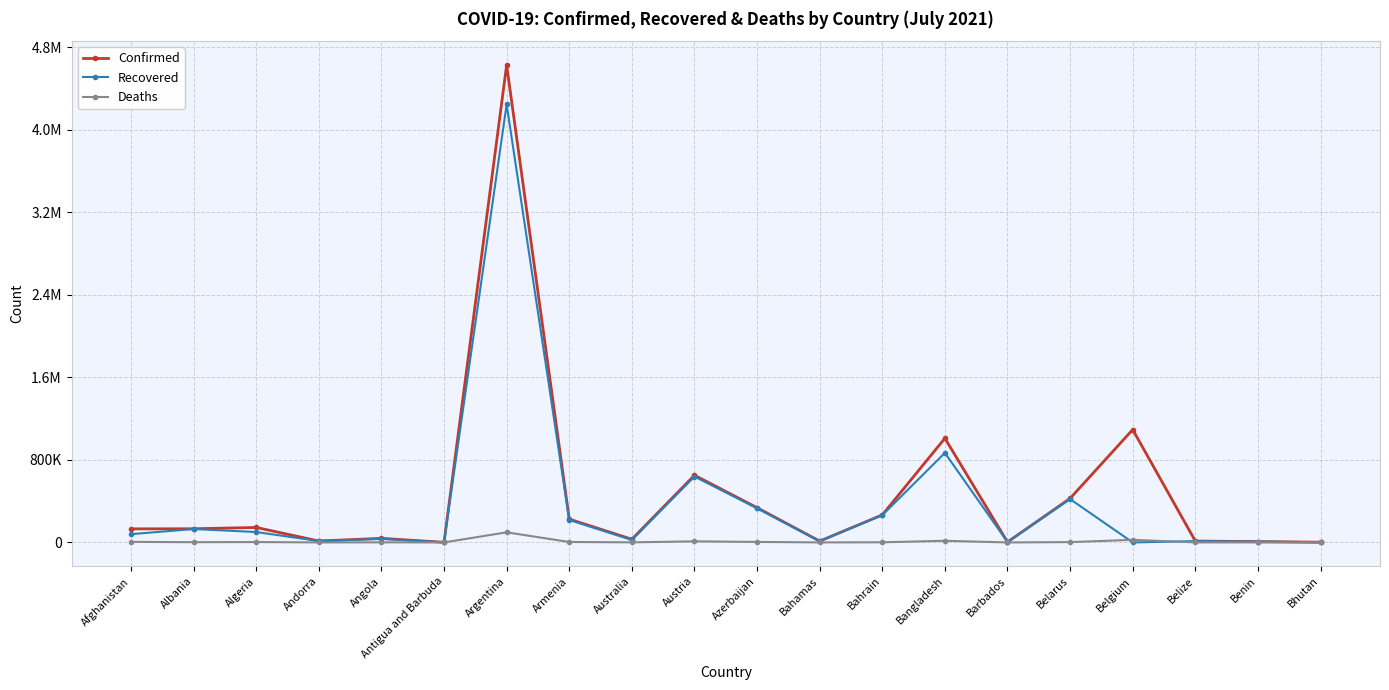

What is the value of the Recovered point at the 8th from the left?

217587